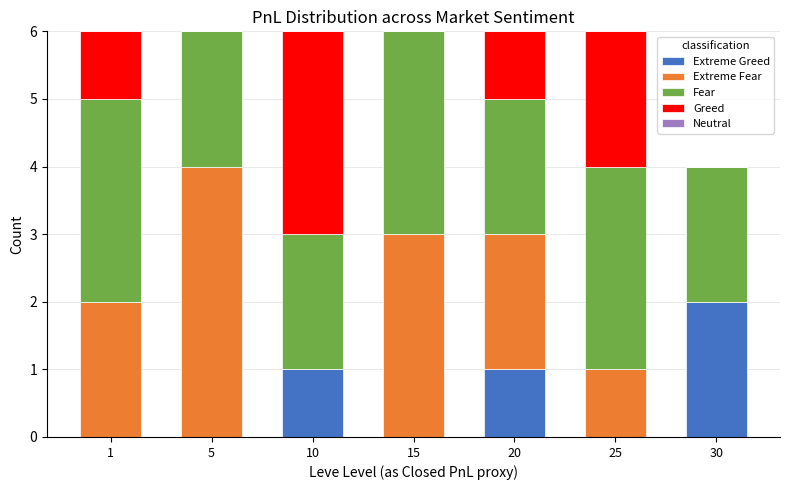

What is the total value across all series at 1?

6